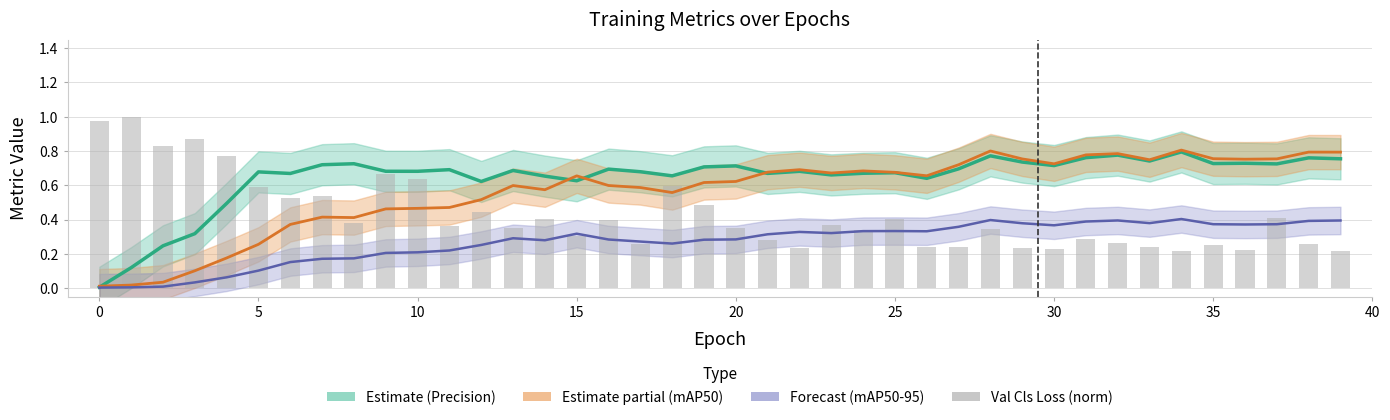

Rank the series by their average value, from highest to lowest.

Estimate (Precision), Estimate partial (mAP50), Val Cls Loss (norm), Forecast (mAP50-95)